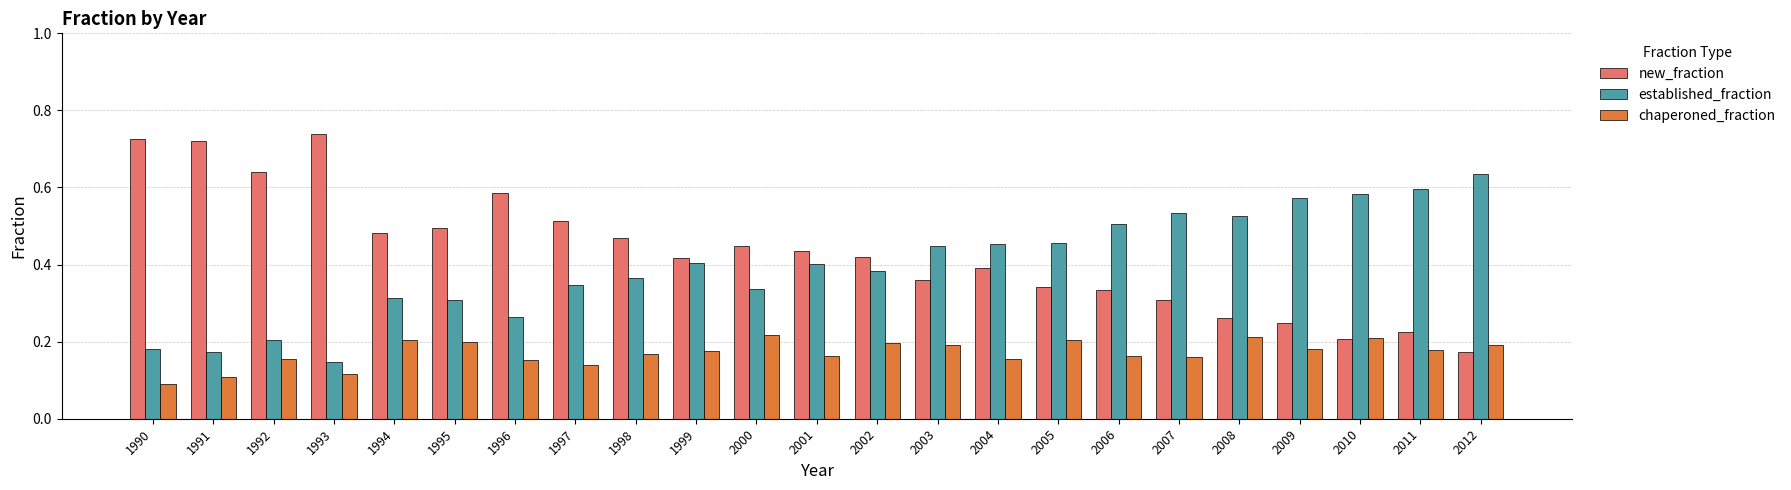

How many series are shown in this chart?

3